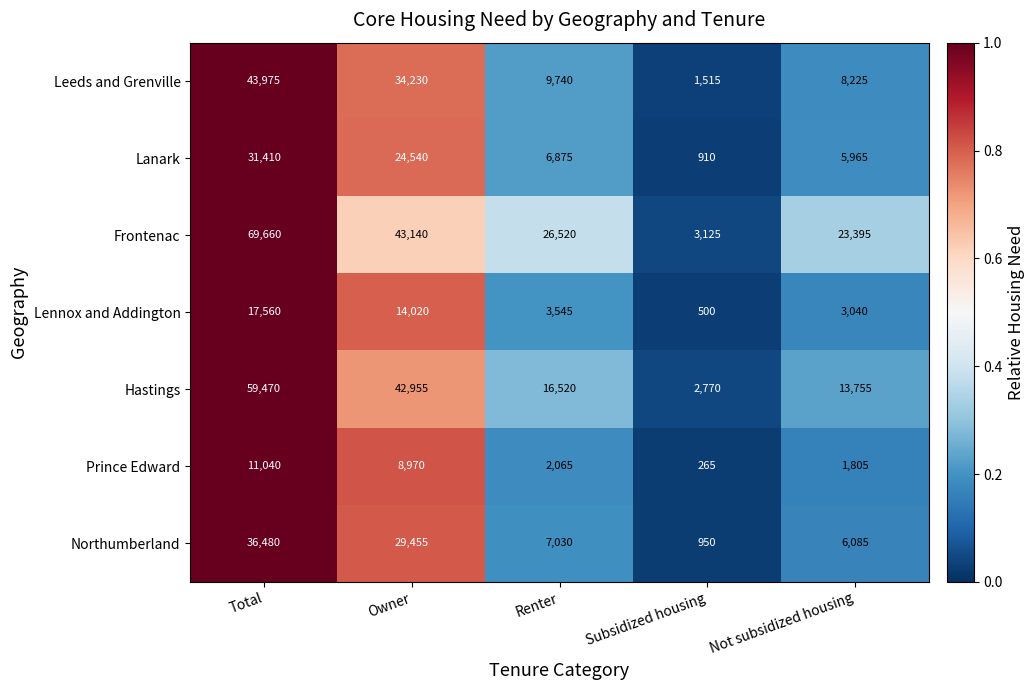

Is it true that Hastings equals 16520 at Renter?

True